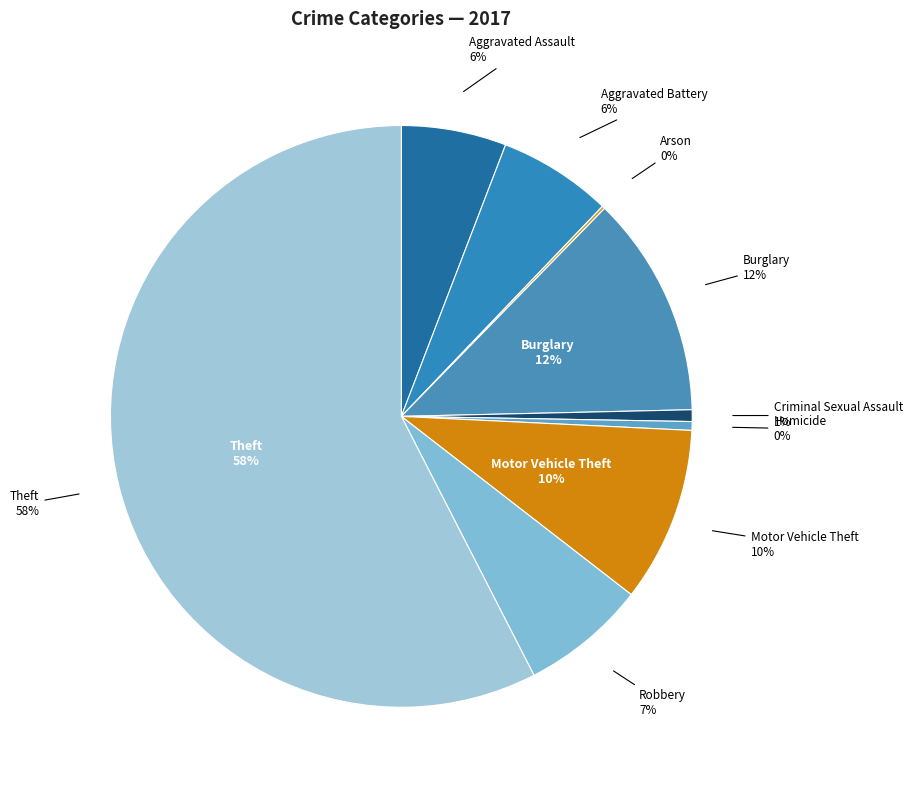

What percentage is NOT represented by Burglary?

87.7%